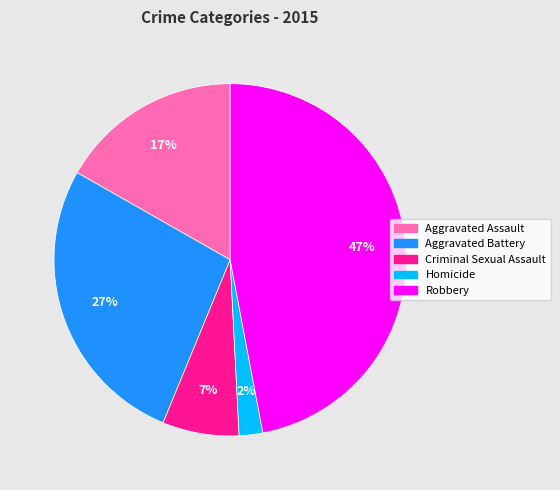

To the nearest percent, what portion does Aggravated Battery represent?

27%